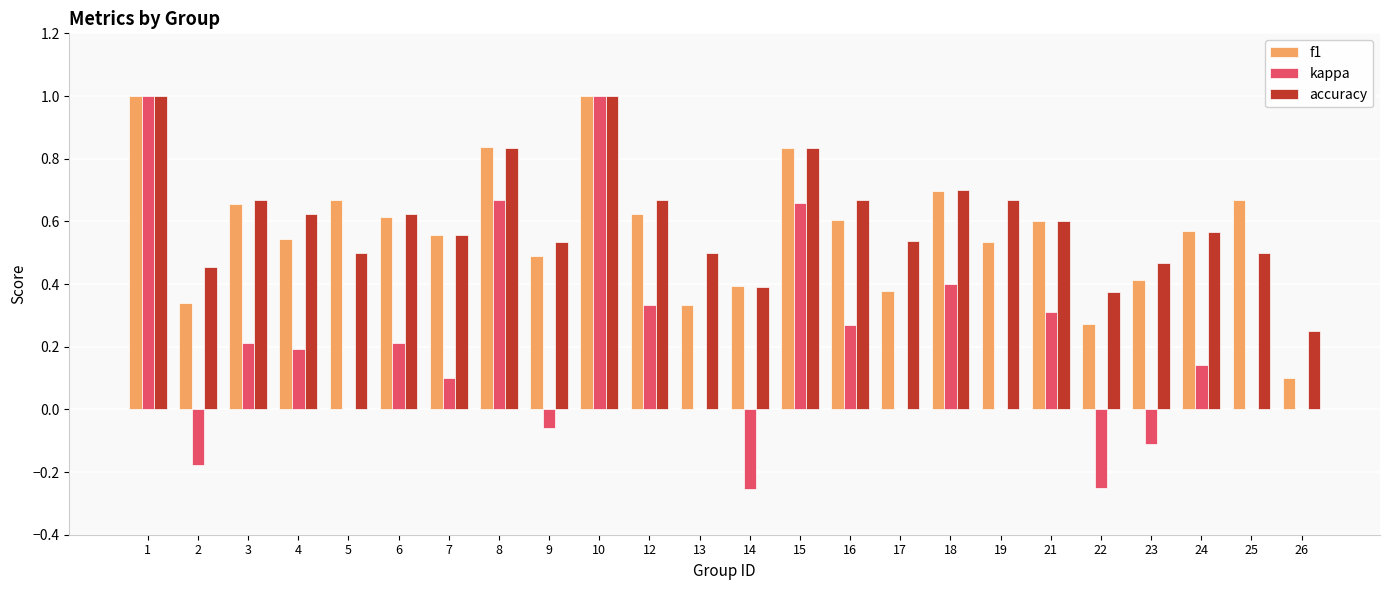

Count the number of data series in this chart.

3